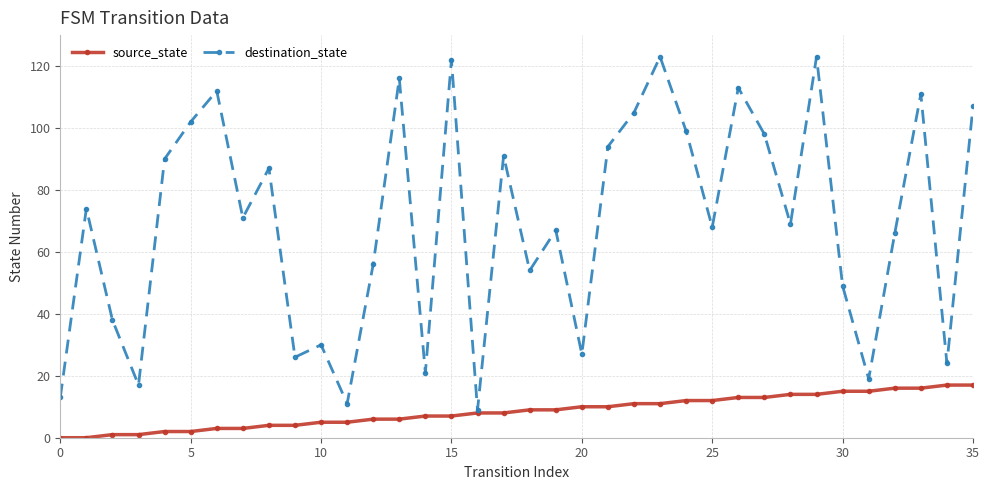

Which series has the widest spread of values?

destination_state